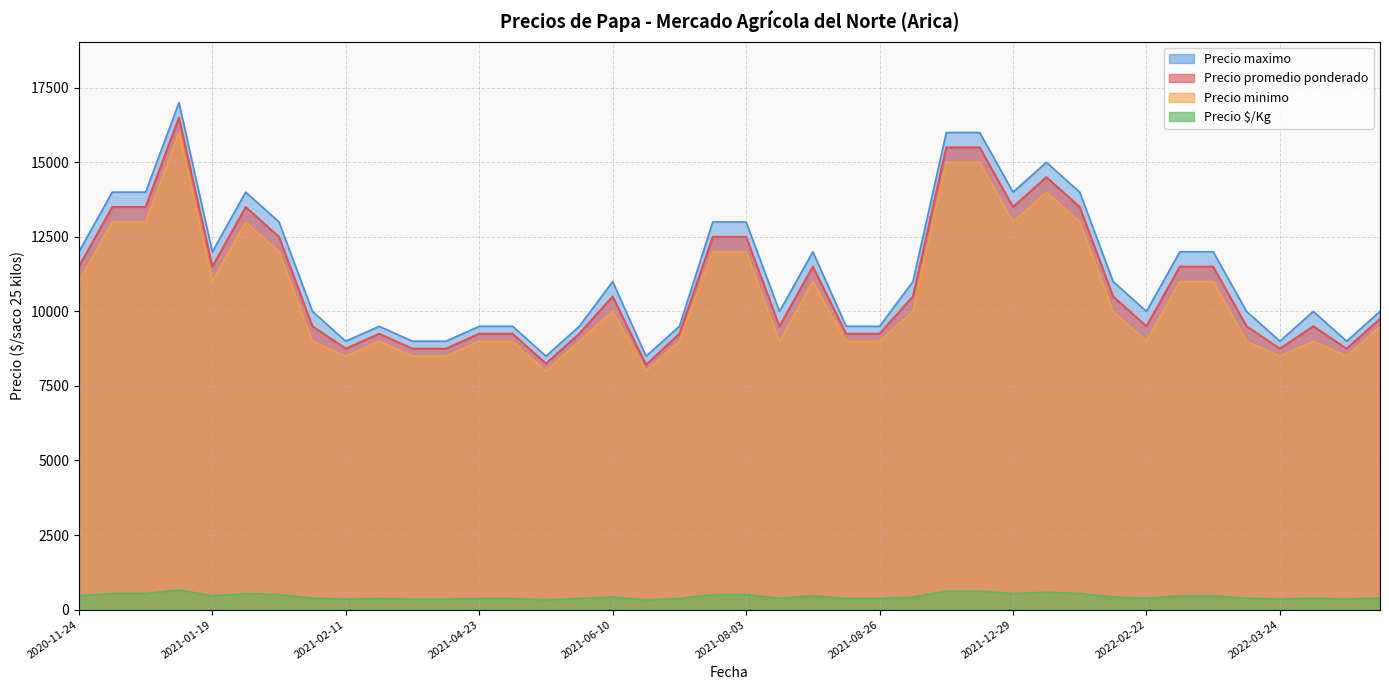

At which category is the sum across all series the highest?

2021-01-12